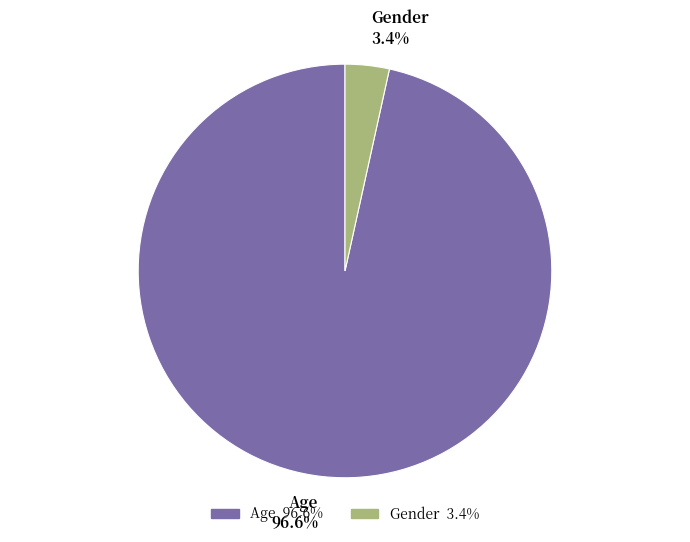

To the nearest percent, what percentage of the pie is Age?

97%